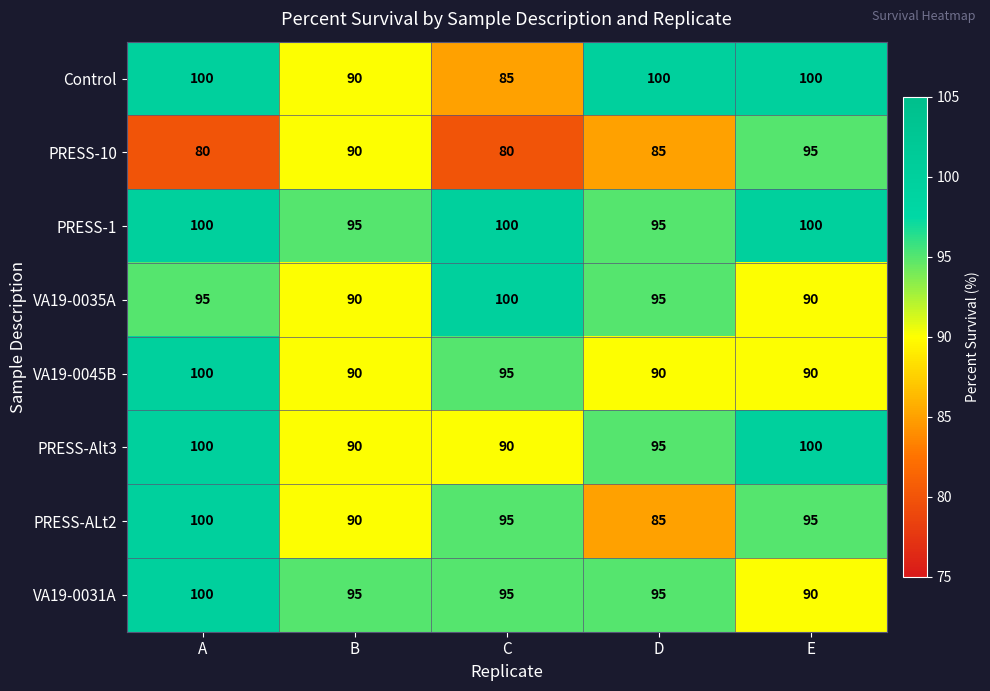

At how many categories does at least one series exceed 96?

4